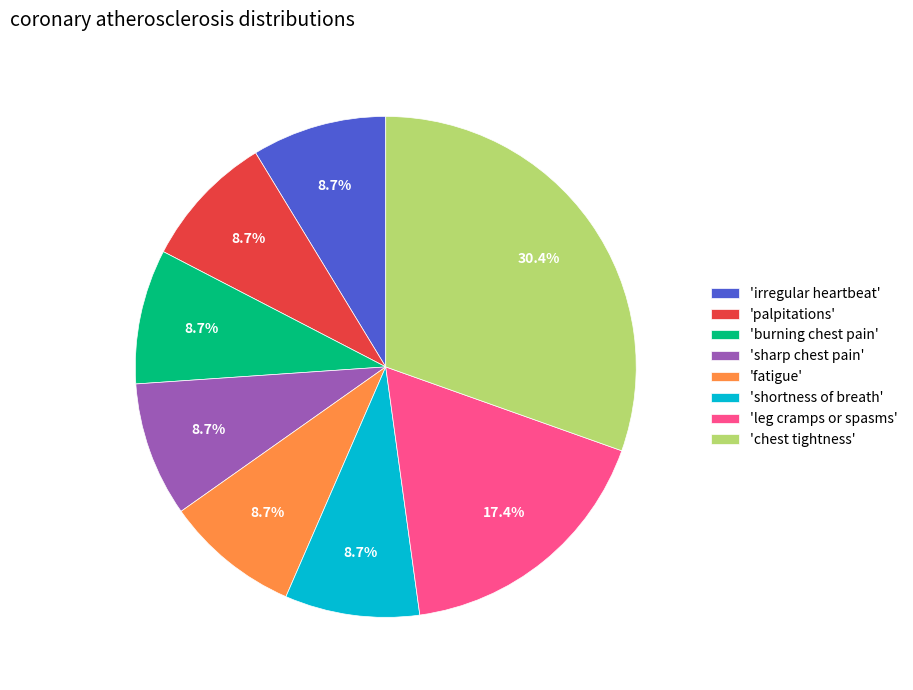

To the nearest percent, what is the average slice percentage?

12%